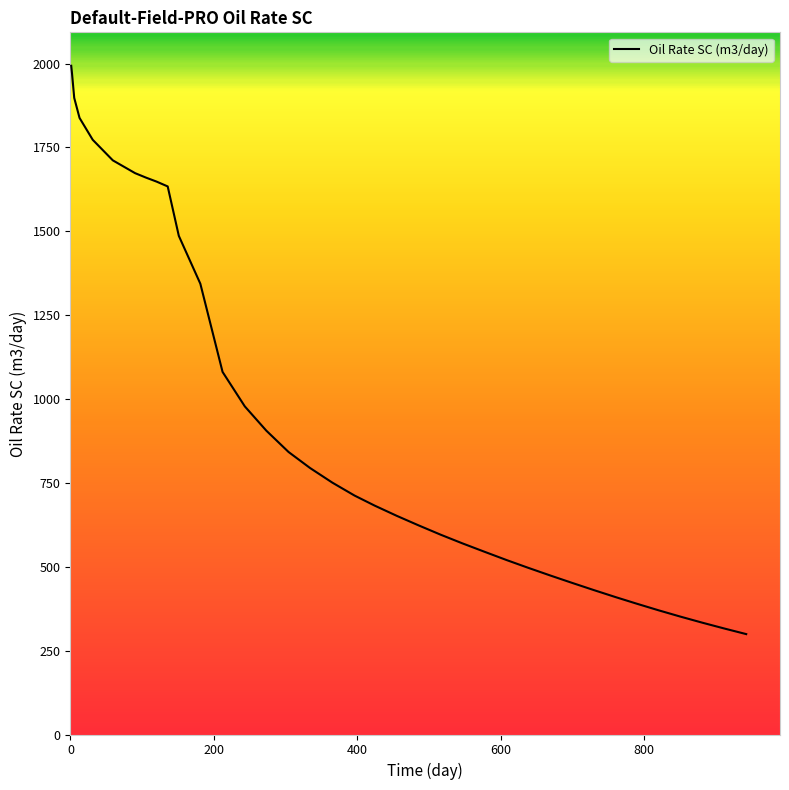

What is the difference between the maximum and minimum values?

1694.0